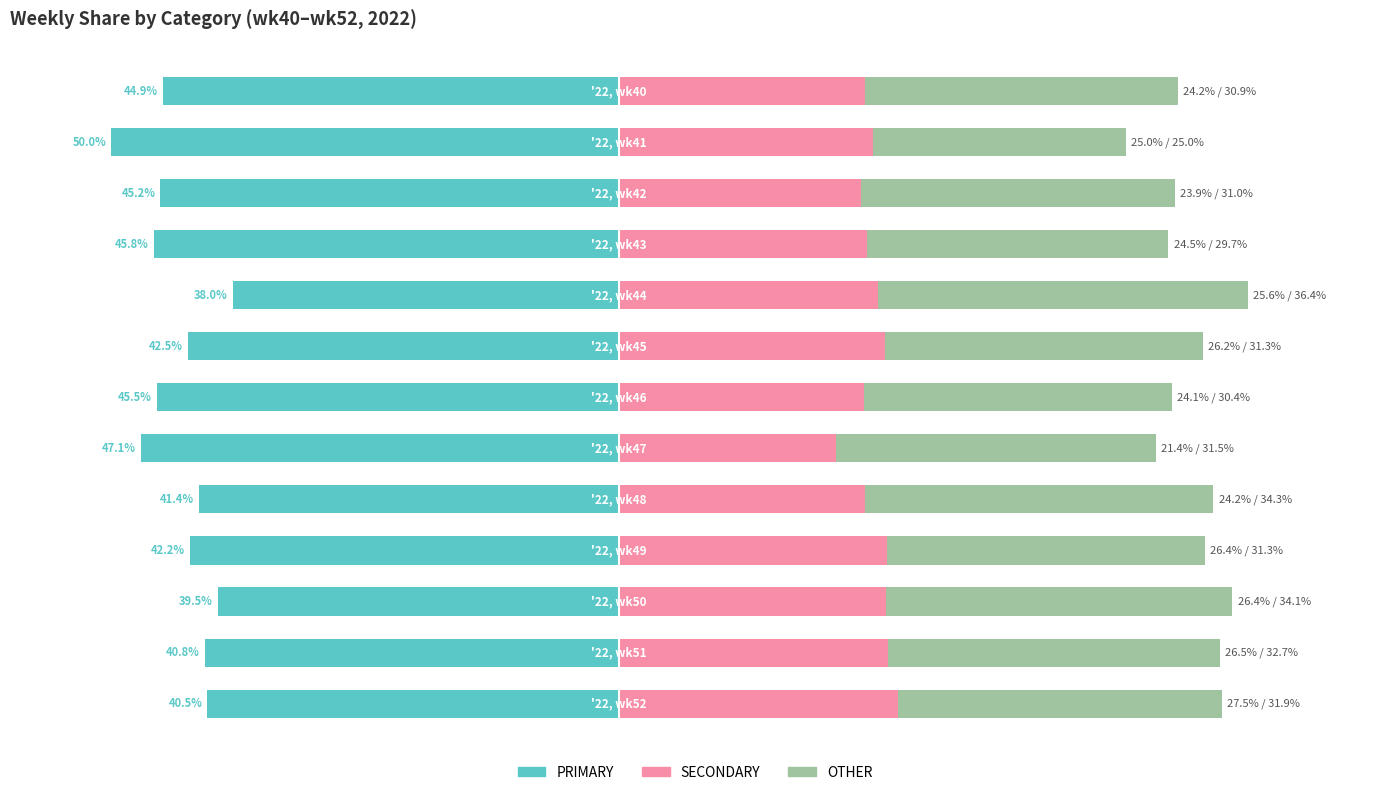

Reading left to right, what are all the values shown in this chart?

PRIMARY: -44.9	-50.0	-45.2	-45.8	-38.0	-42.5	-45.5	-47.1	-41.4	-42.2	-39.5	-40.8	-40.5
SECONDARY: 24.2	25.0	23.9	24.5	25.6	26.2	24.1	21.4	24.2	26.4	26.4	26.5	27.5
OTHER: 30.9	25.0	31.0	29.7	36.4	31.3	30.4	31.5	34.3	31.3	34.1	32.7	31.9